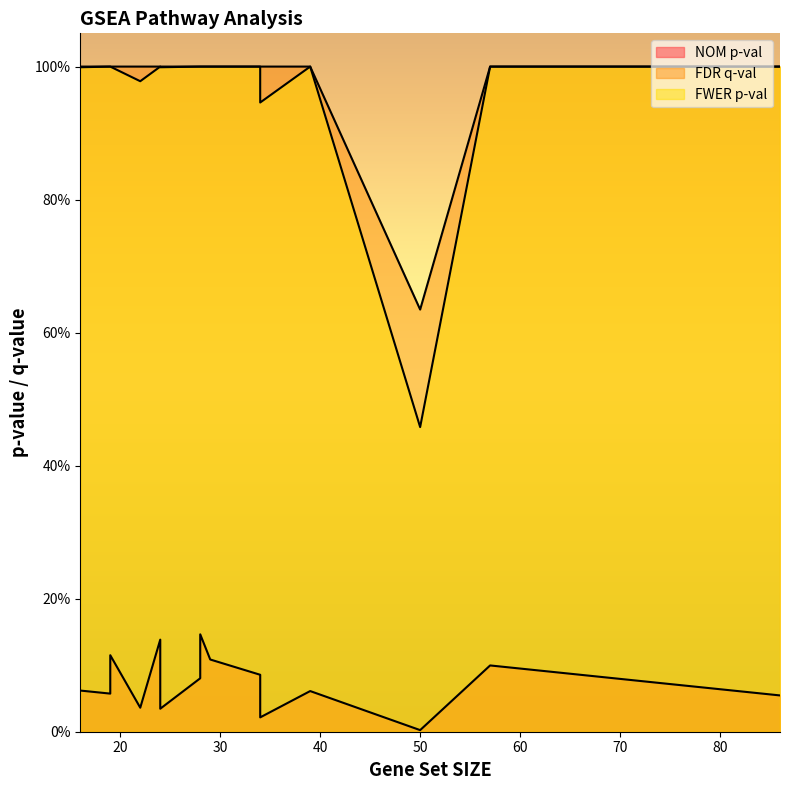

The NOM p-val series shows 0.2 at 28. True or false?

False